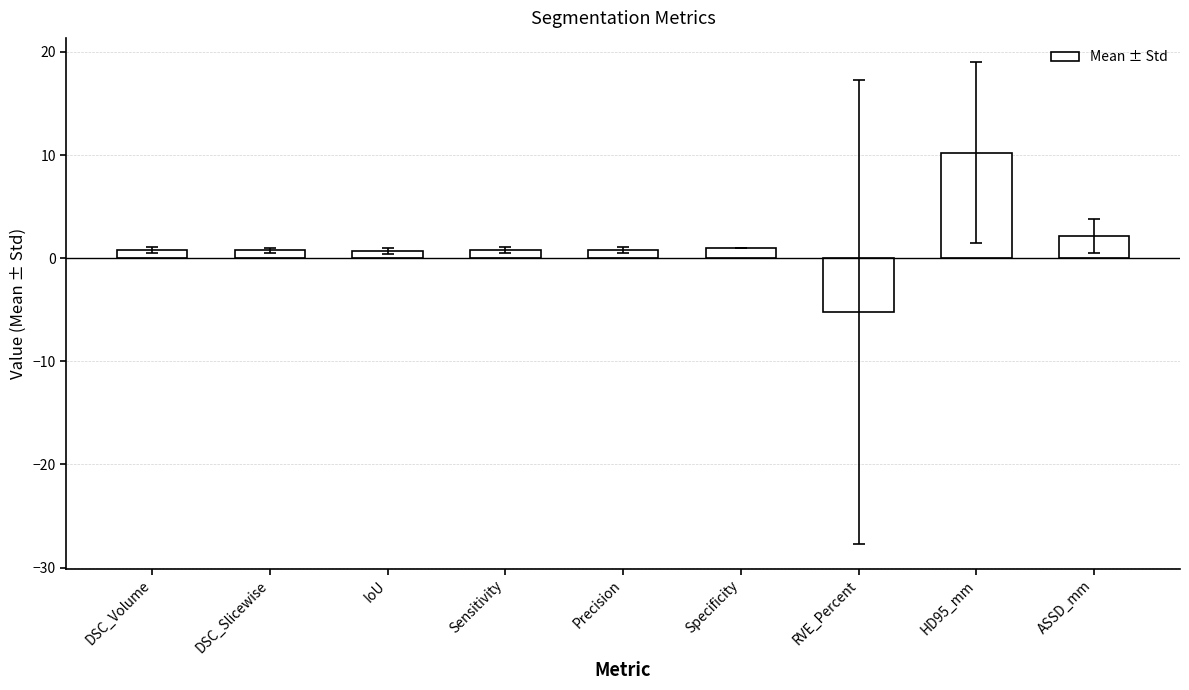

What position from the right is ASSD_mm?

1